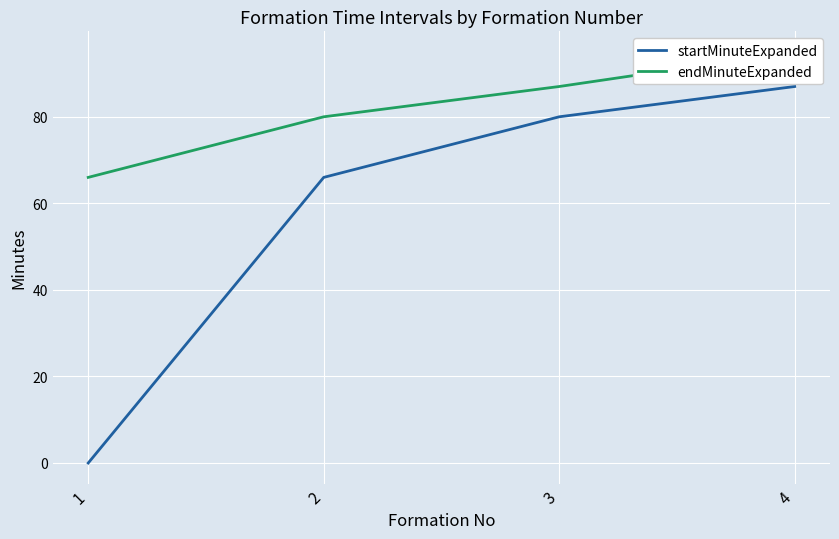

What is the difference between the highest and lowest values at 4?

8